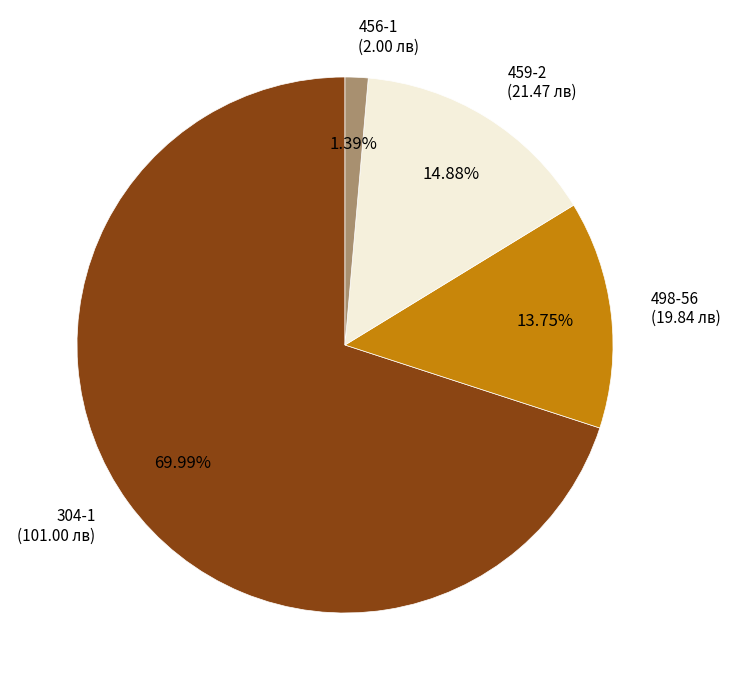

To the nearest percent, what portion does 498-56 represent?

14%